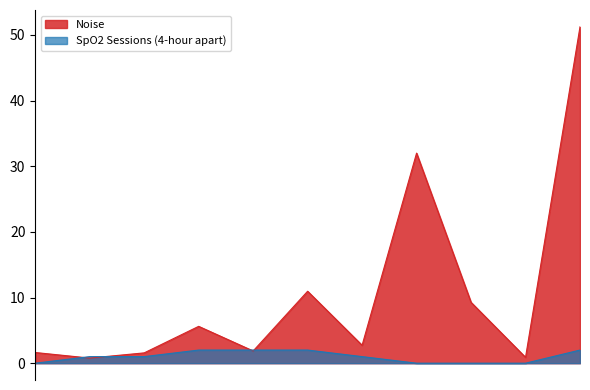

At which category is the sum across all series the highest?

2025-01-22